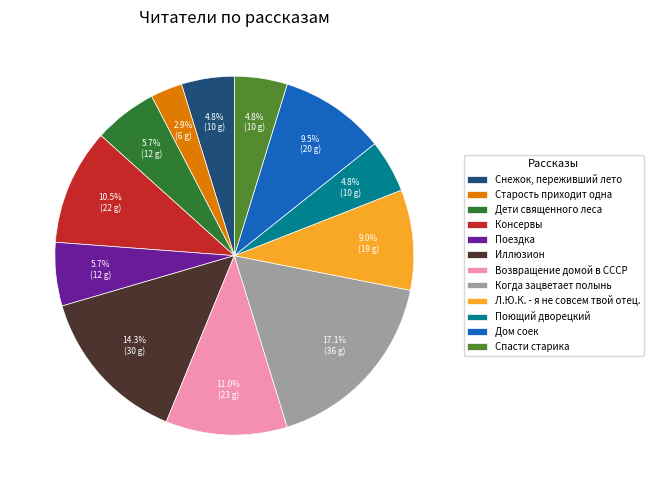

True or false: Старость приходит одна accounts for 15% of the total.

False